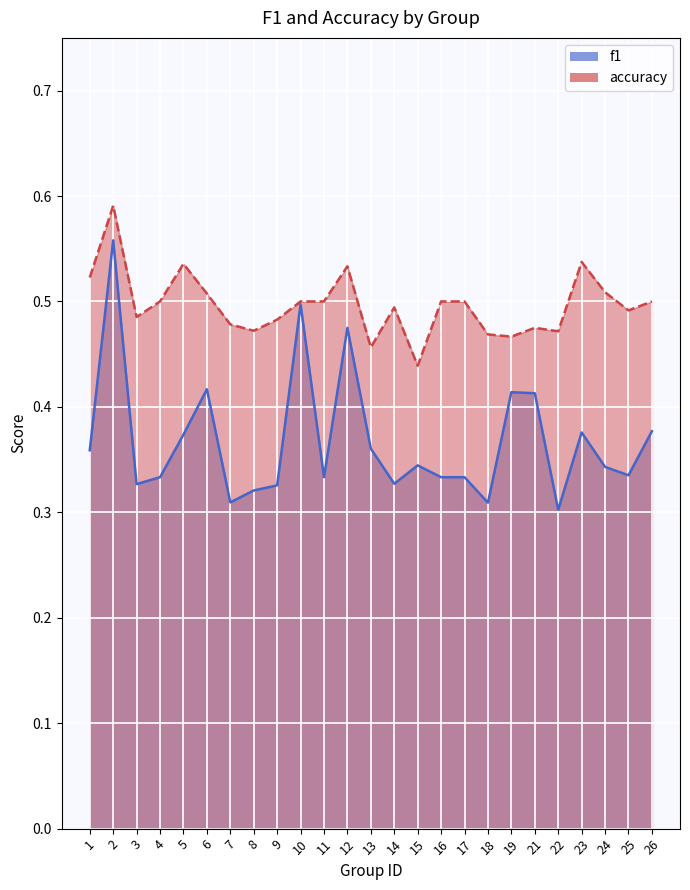

True or false: f1 and accuracy cross at least once.

False